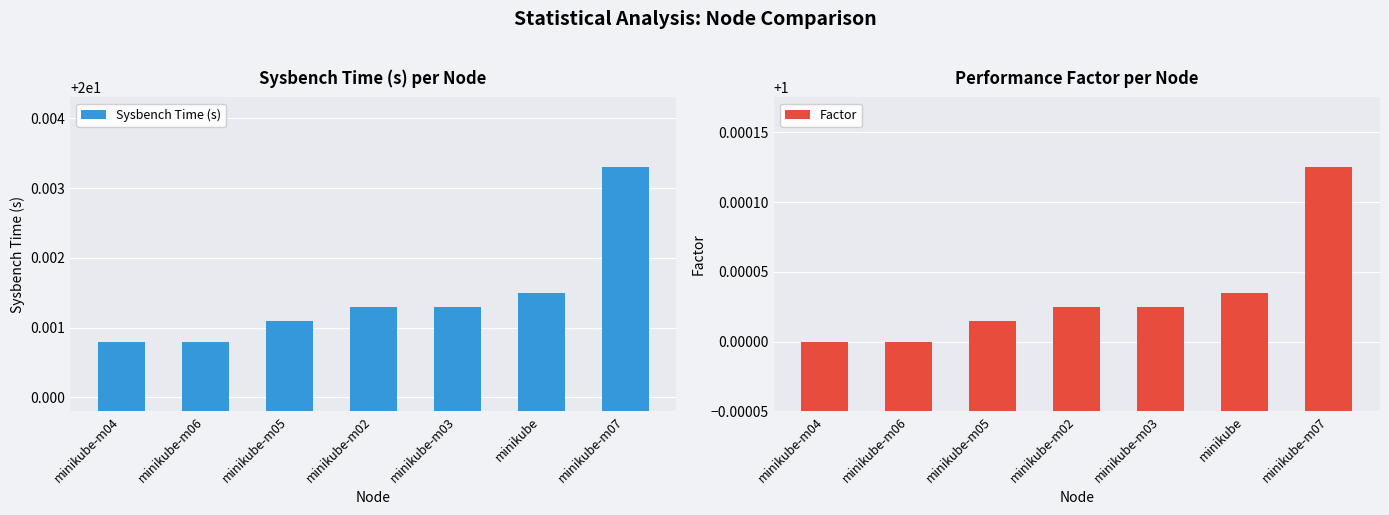

At which category is the sum across all series the highest?

minikube-m07